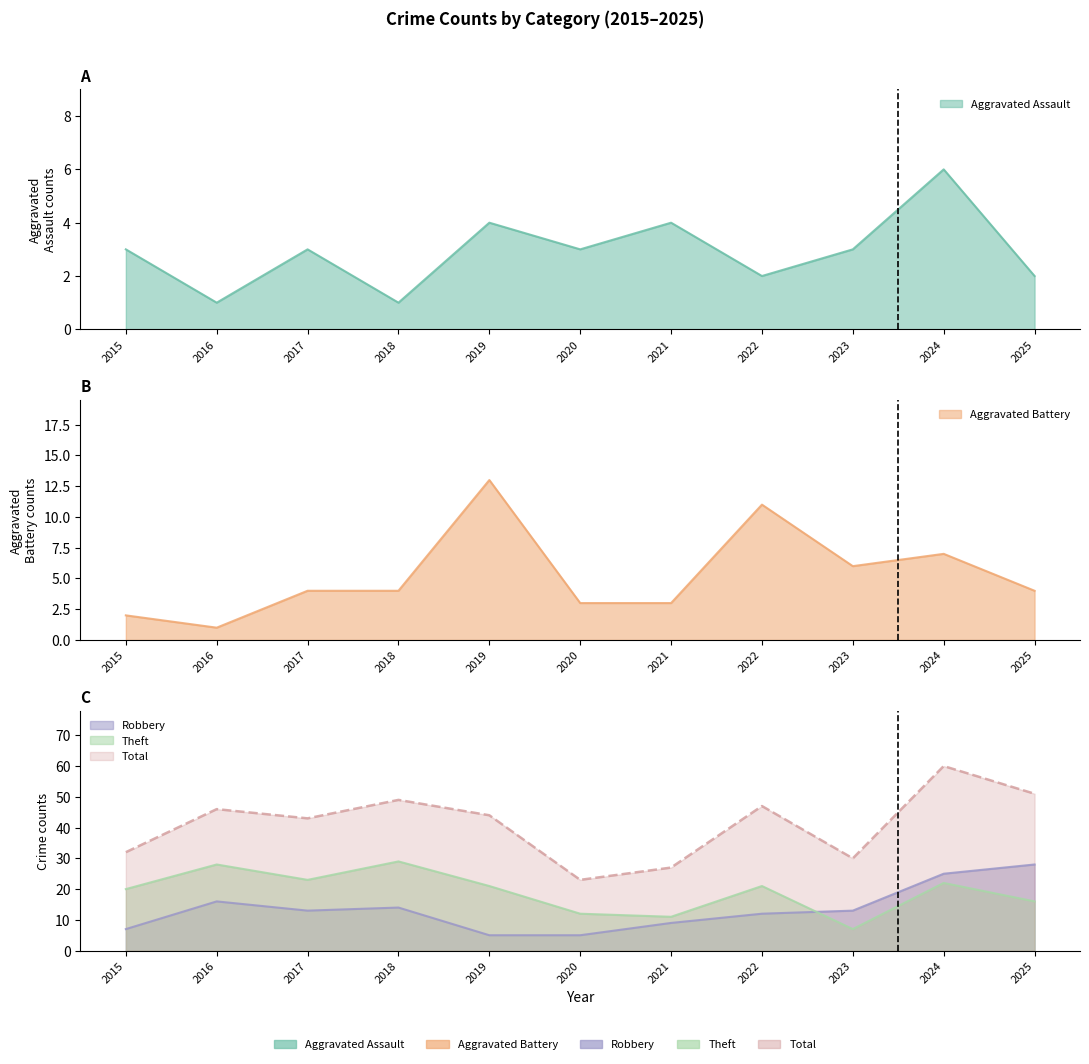

Count the Aggravated Assault values in the range 2 to 4.

8